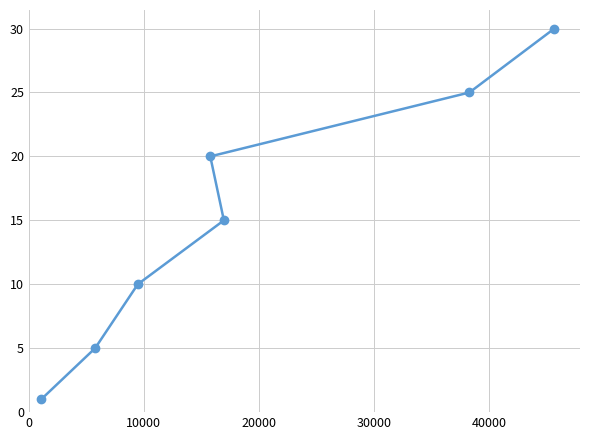

How many data points are less than 15?

3